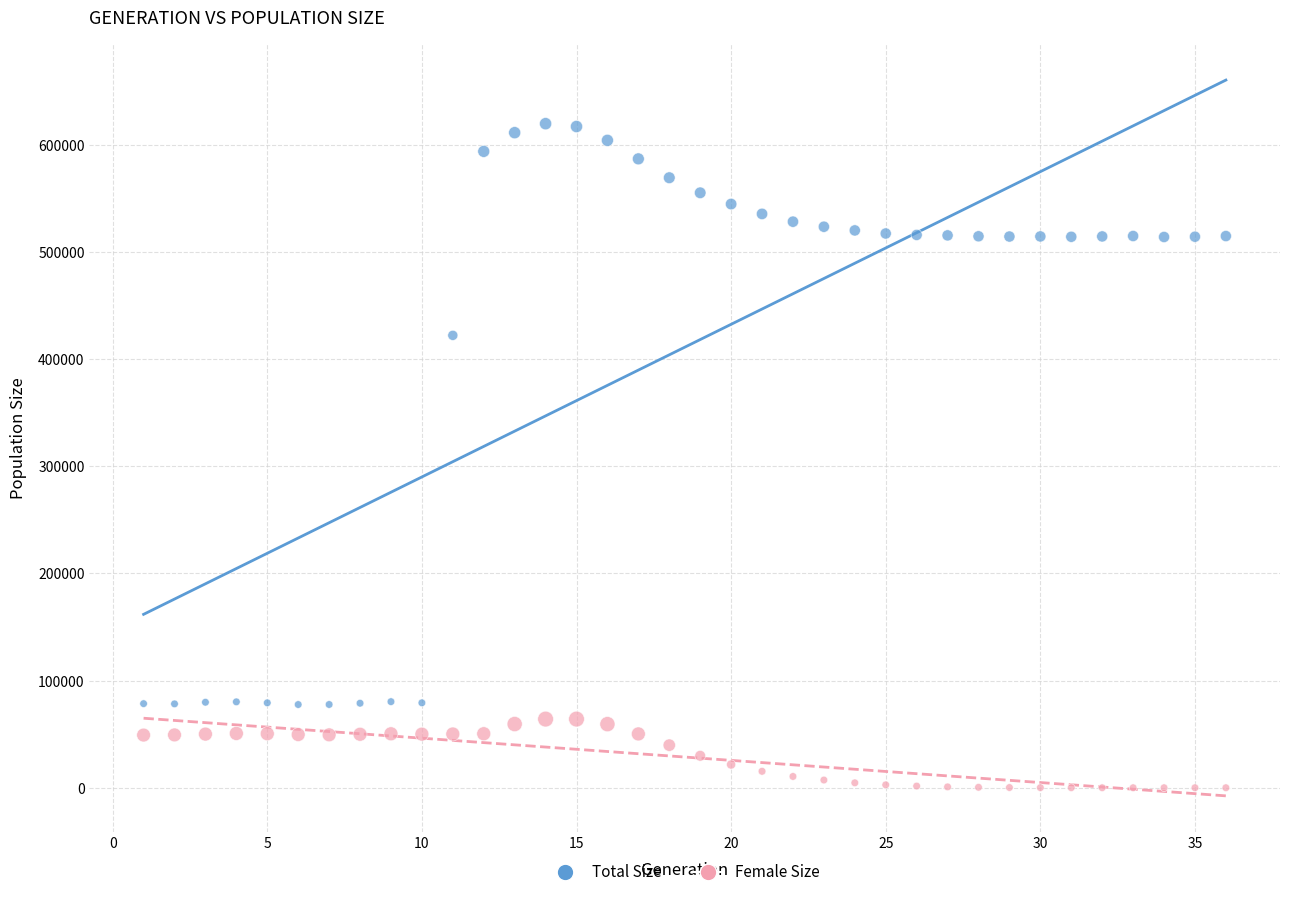

In the Total Size series, what Y value is closest to 348647?

422125